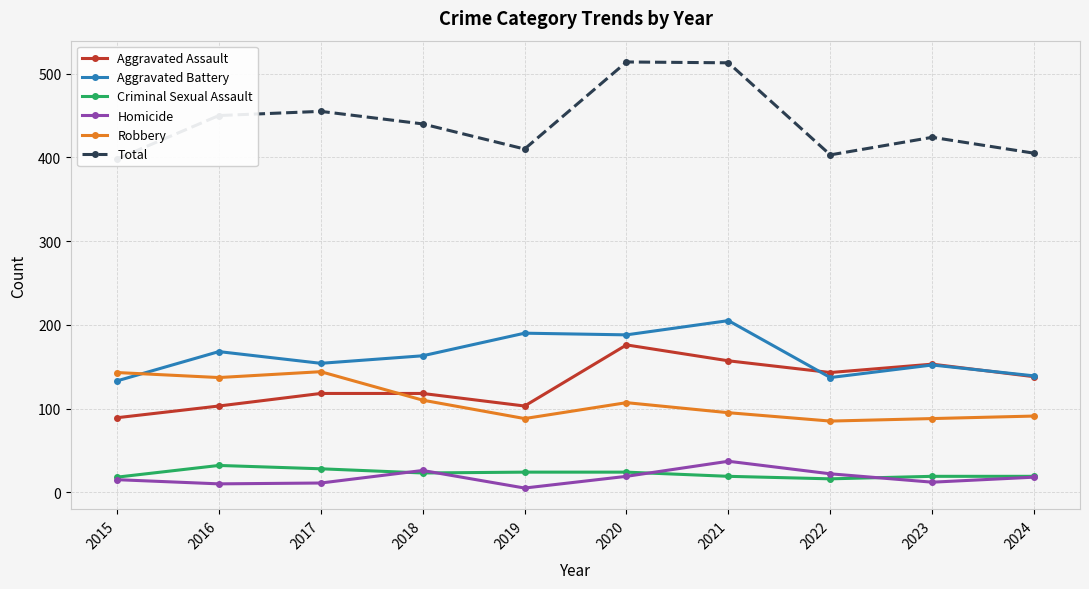

What is the highest value of the Total series?

514